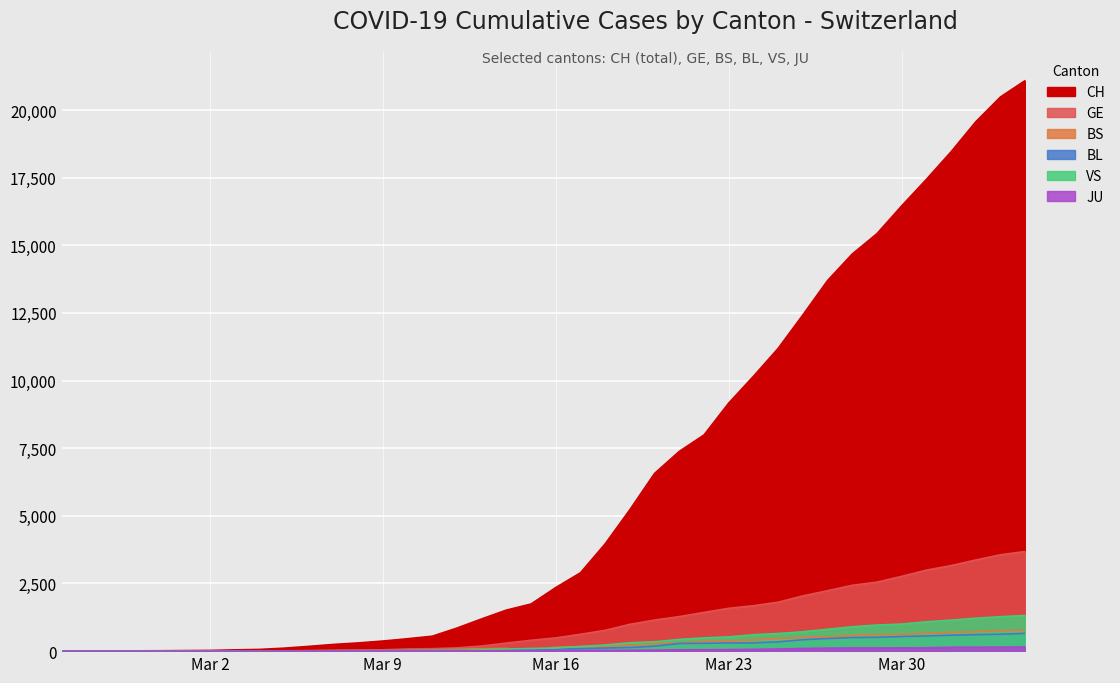

What is the highest value of the GE series?

3683